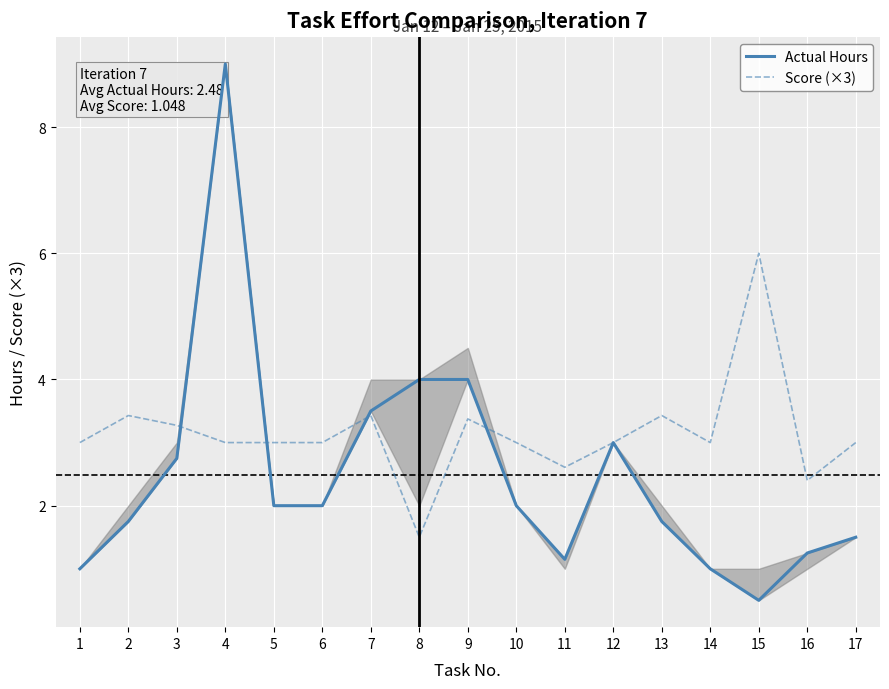

At how many categories does at least one series exceed 6?

1